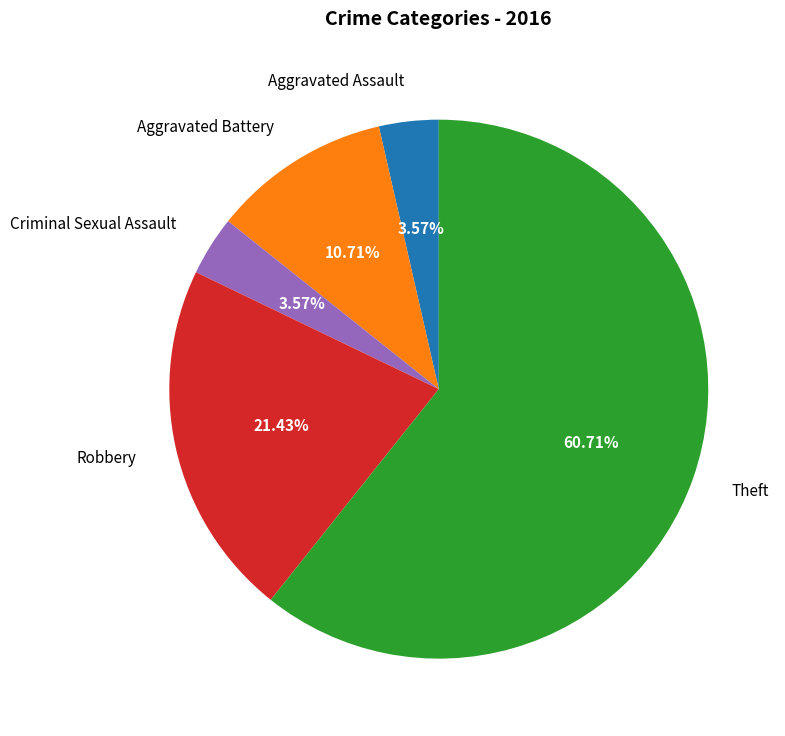

To the nearest percent, what percentage of the pie is Robbery?

21%